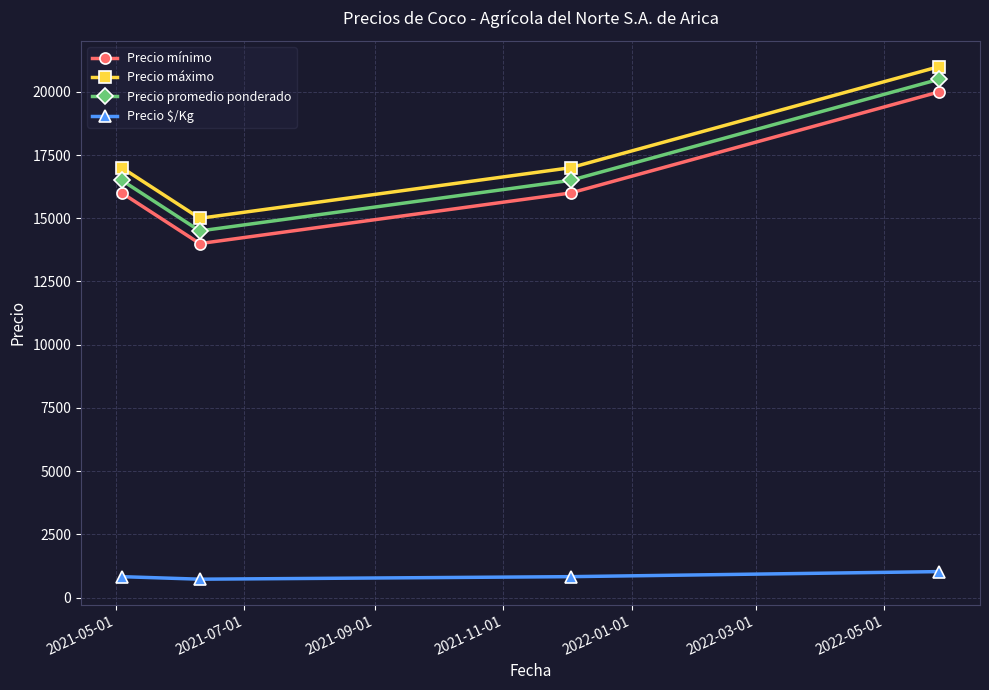

What is the smallest value displayed?

725